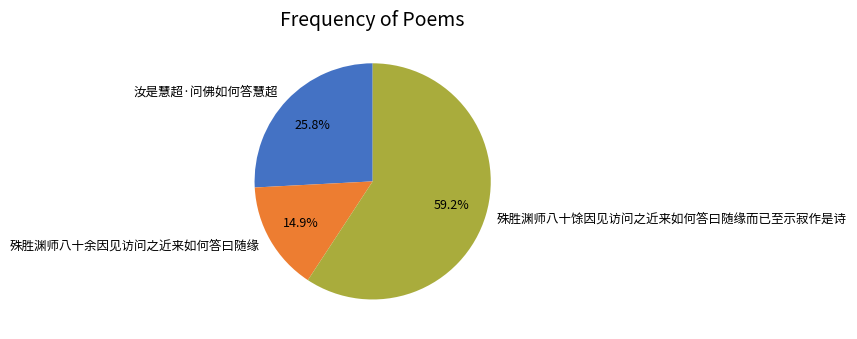

What percentage is the 殊胜渊师八十余因见访问之近来如何答曰随缘 slice, to the nearest percent?

15%